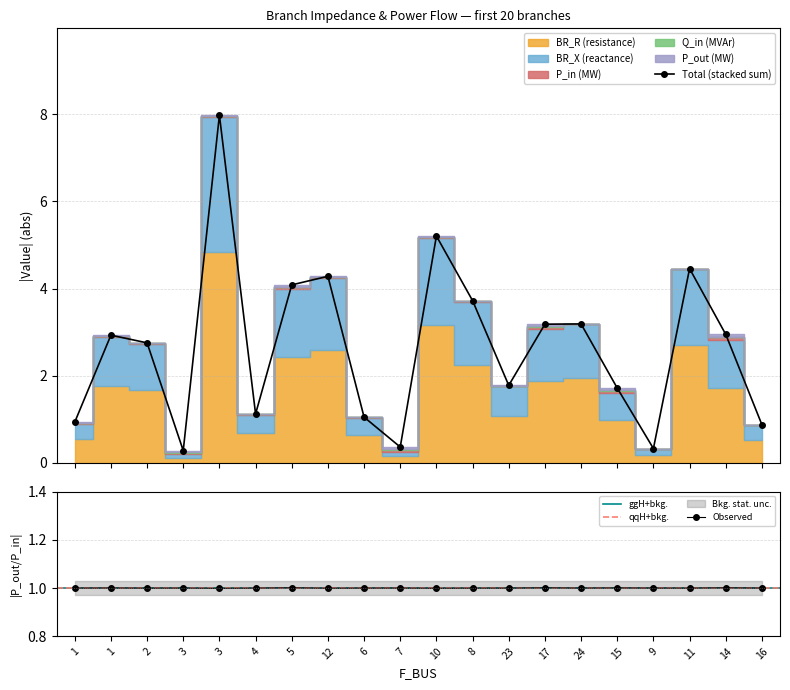

True or false: BR_X and Q_in intersect in this chart.

False